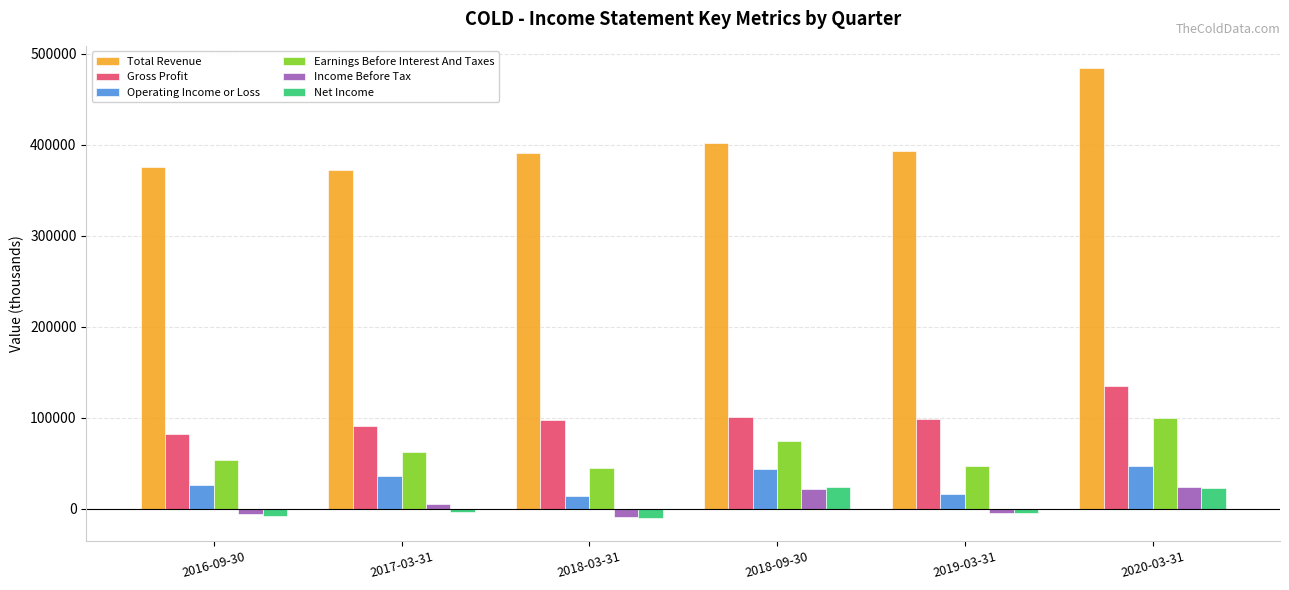

What are all the series names shown in the legend?

Total Revenue, Gross Profit, Operating Income or Loss, Earnings Before Interest And Taxes, Income Before Tax, Net Income